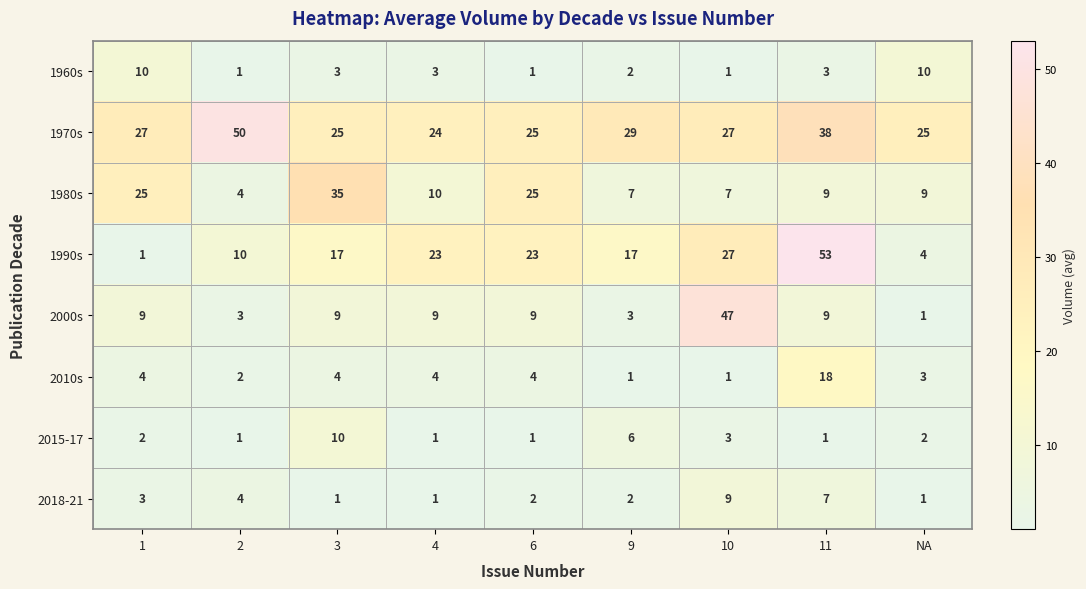

Where is 1970s nearest to the value 37?

11